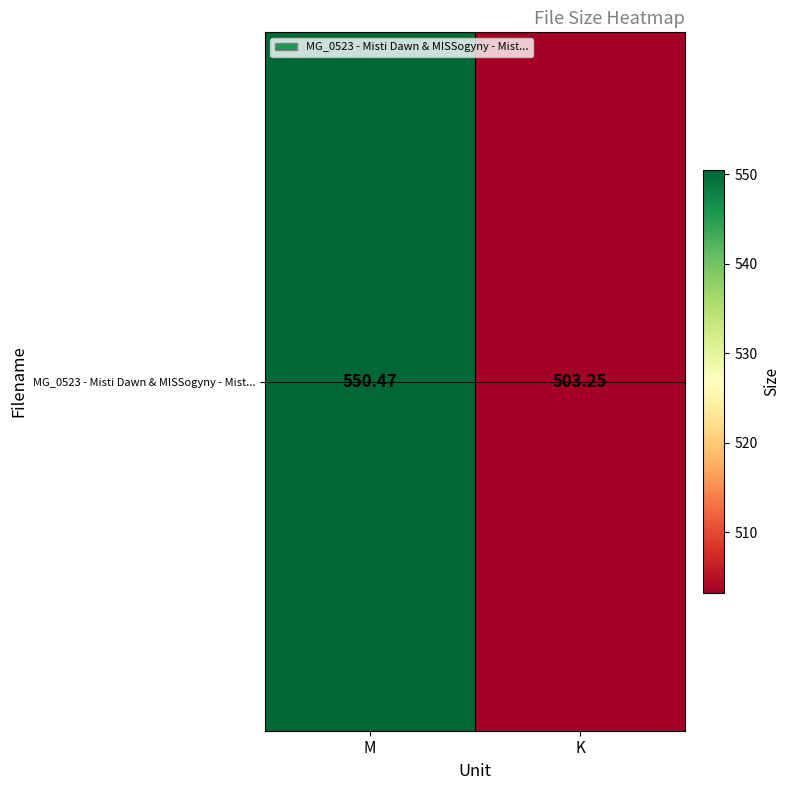

What is the smallest value displayed?

503.2